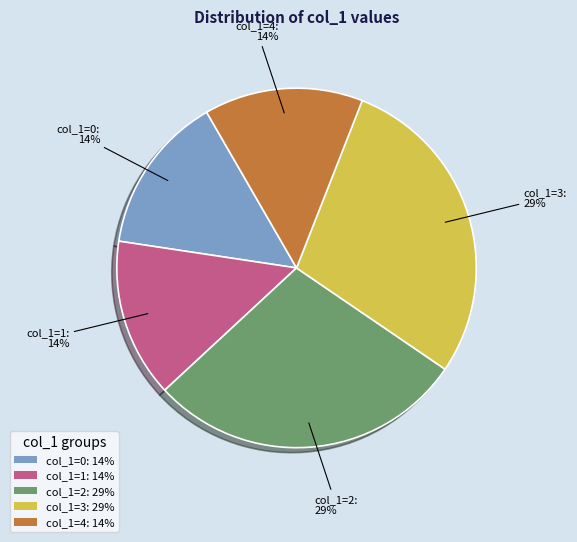

Is the sum of col_1=1: 14% and col_1=0: 14% greater than half?

No